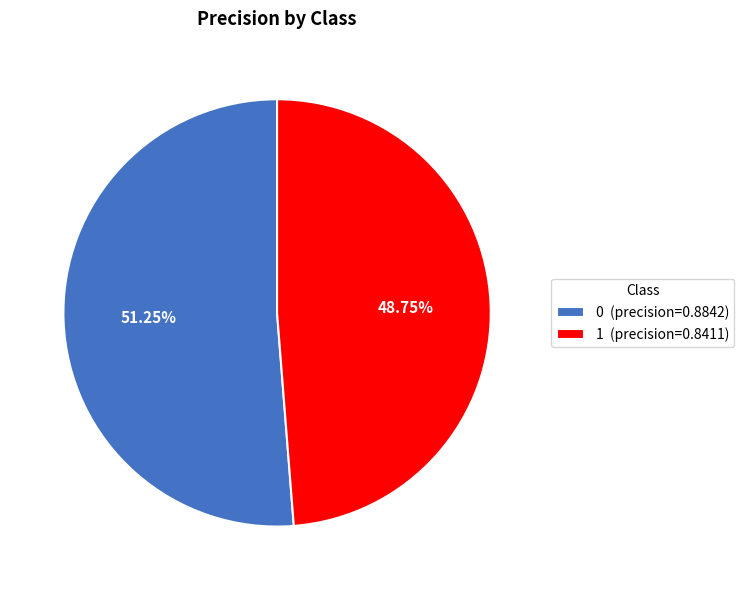

Is 0 the majority of the pie?

Yes